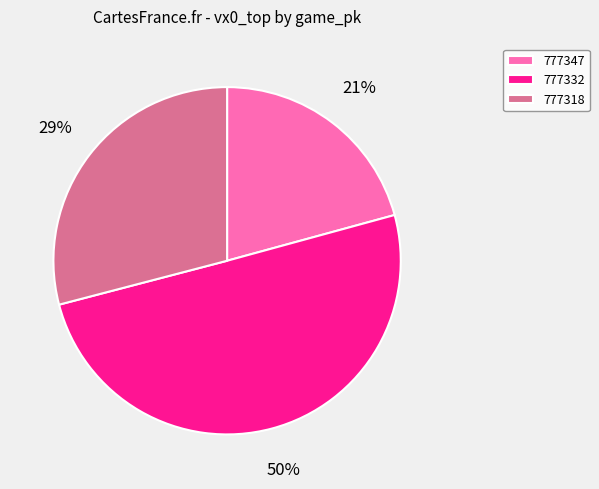

How many segments does this pie chart have?

3